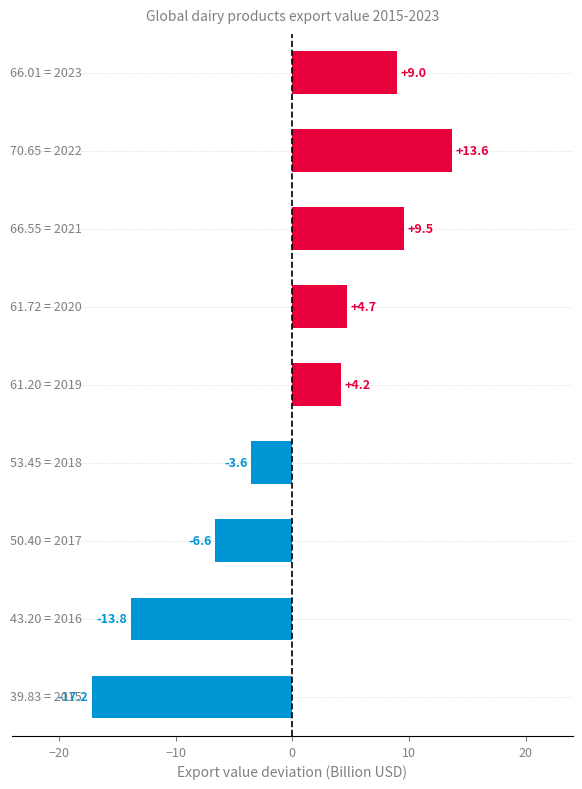

What is the difference between the second highest and minimum values?

26.7